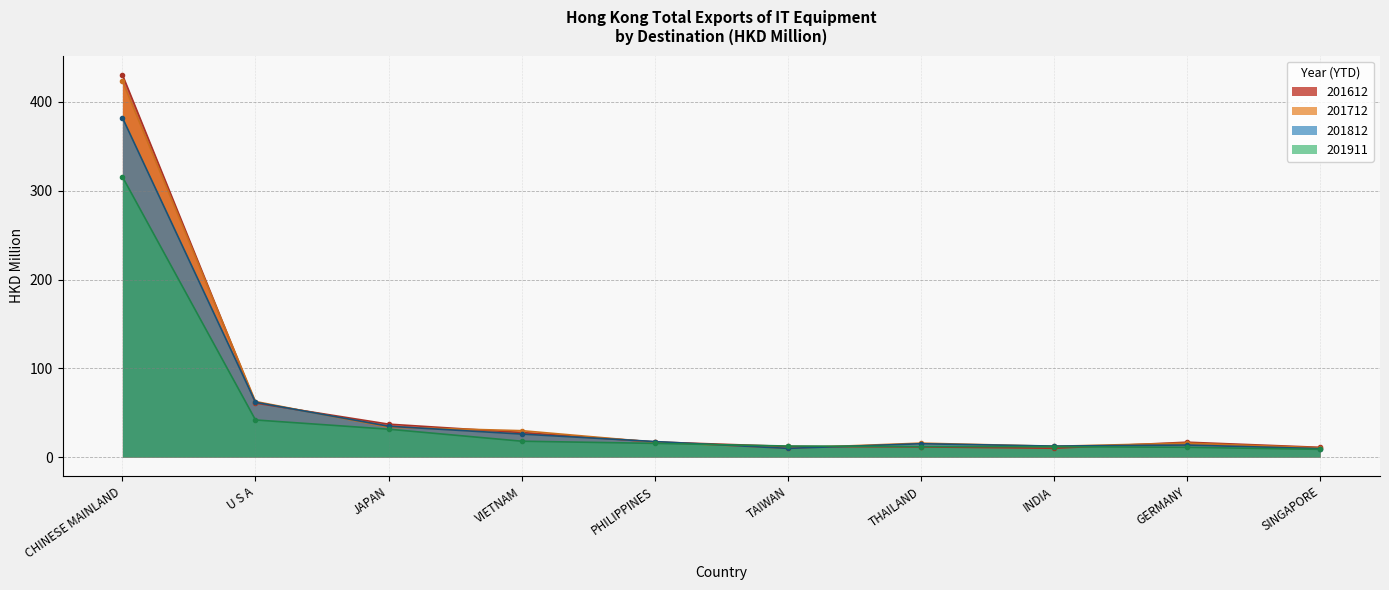

How many times do 201911 and 201712 cross each other?

2